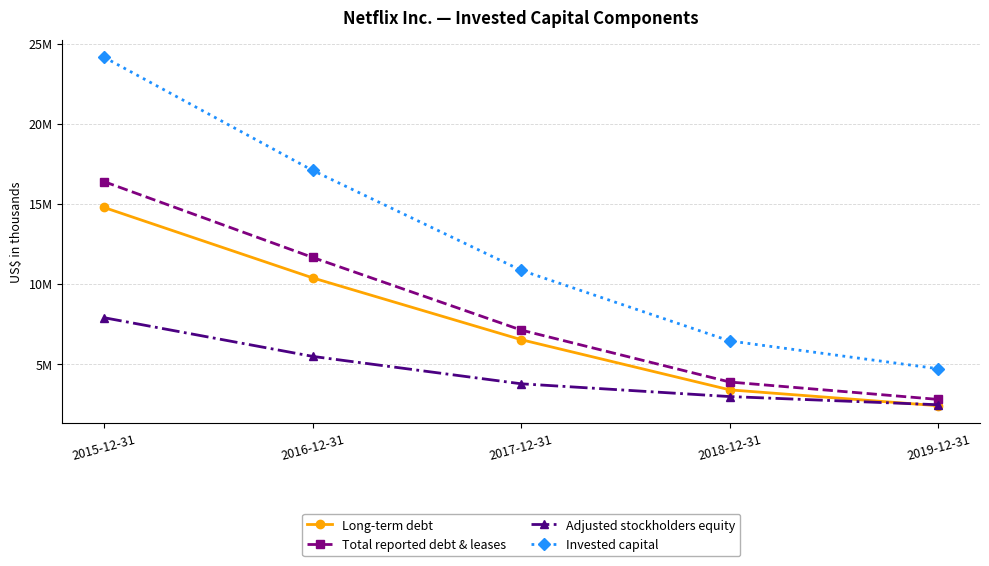

What is the label of the 1st point from the right?

2019-12-31